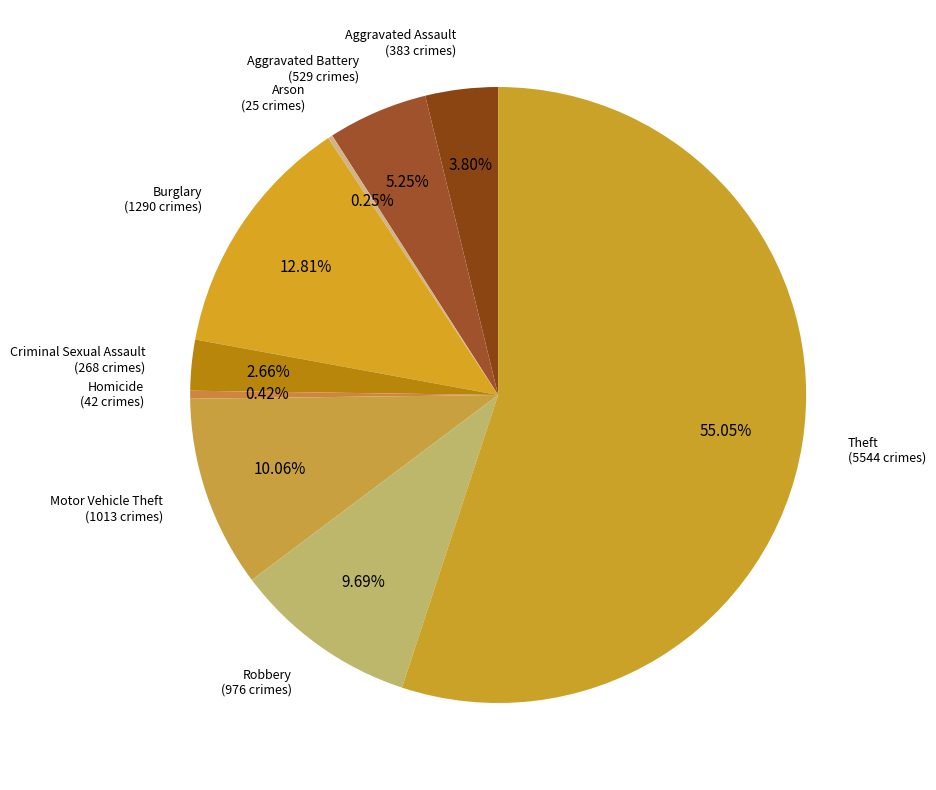

Which slice represents more than half of the pie?

Theft